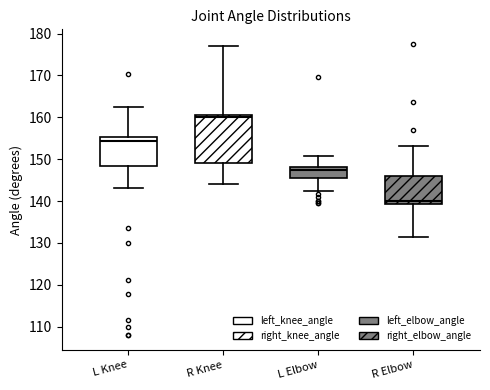

Reading left to right, read every box against the y-axis: the position of its median line, the range the box covers, and the ends of its whiskers. The values are not printed on the chart, so give them approximately, as read against the axis.

L Knee: median 154, box 148 to 155, whiskers 143 to 162
R Knee: median 160, box 149 to 161, whiskers 144 to 177
L Elbow: median 147, box 146 to 148, whiskers 142 to 151
R Elbow: median 140, box 139 to 146, whiskers 131 to 153